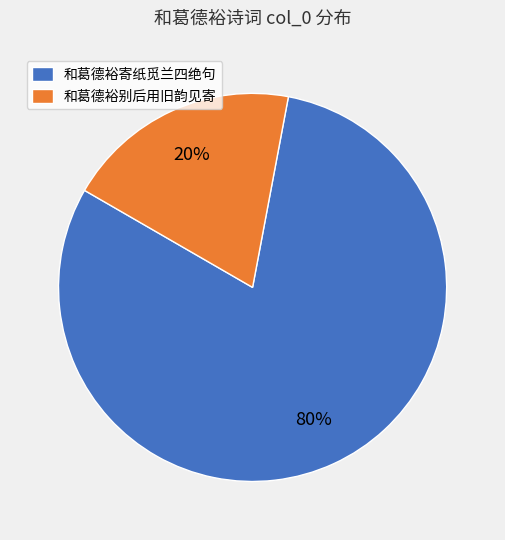

To the nearest percent, what is the average slice percentage?

50%